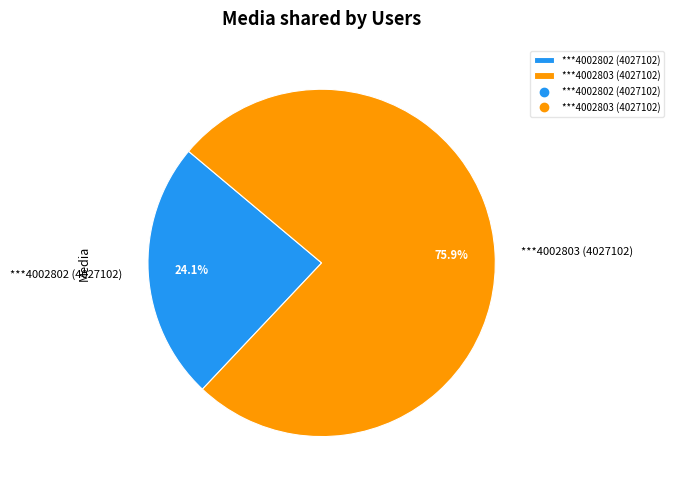

Is ***4002802 (4027102) the majority of the pie?

No